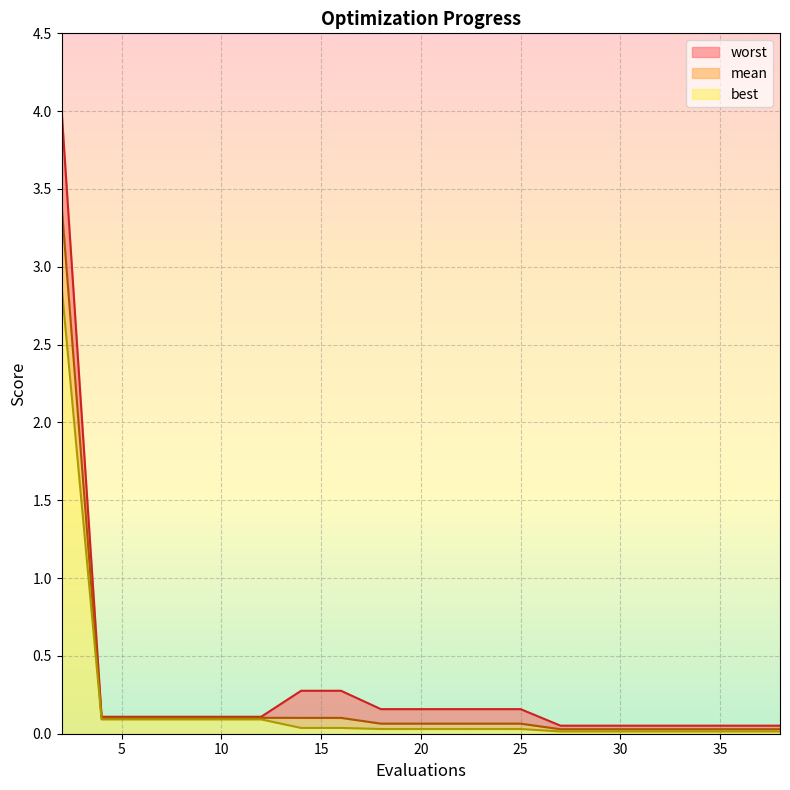

True or false: mean has a value of 0.2 at 14.

False